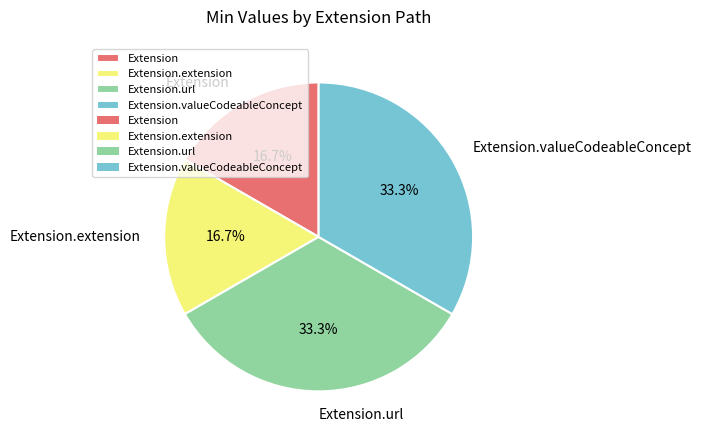

Is Extension the majority of the pie?

No